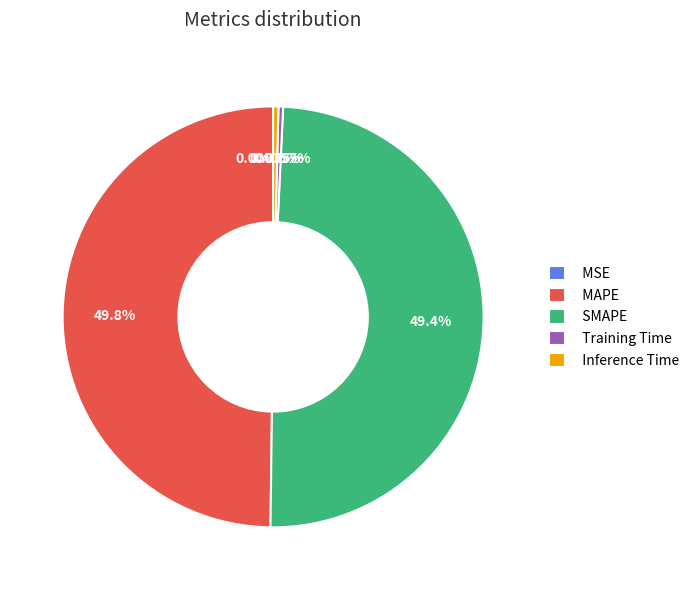

Do Training Time and Inference Time together represent more than half of the pie?

No